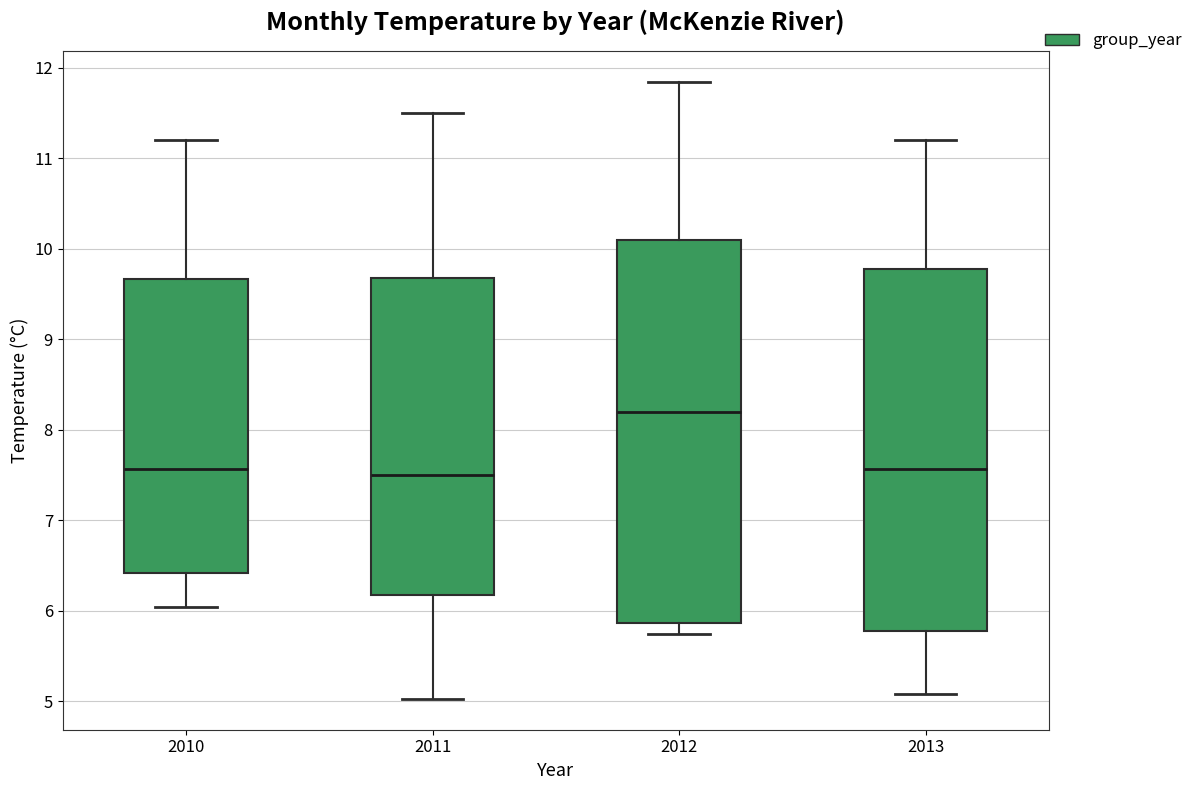

Reading left to right, read every box against the y-axis: the position of its median line, the range the box covers, and the ends of its whiskers. The values are not printed on the chart, so give them approximately, as read against the axis.

2010: median 7.6, box 6.4 to 9.7, whiskers 6.0 to 11.2
2011: median 7.5, box 6.2 to 9.7, whiskers 5.0 to 11.5
2012: median 8.2, box 5.9 to 10.1, whiskers 5.7 to 11.8
2013: median 7.6, box 5.8 to 9.8, whiskers 5.1 to 11.2